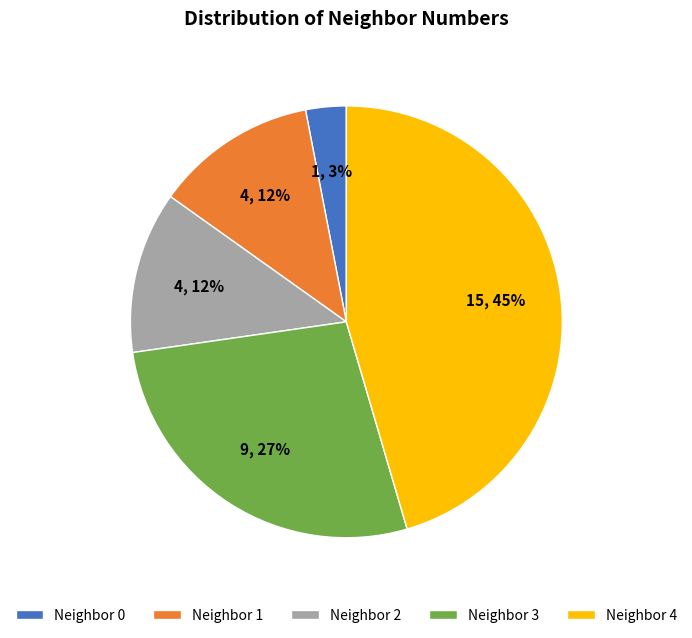

To the nearest percent, what is the combined percentage of Neighbor 3 and Neighbor 4?

73%